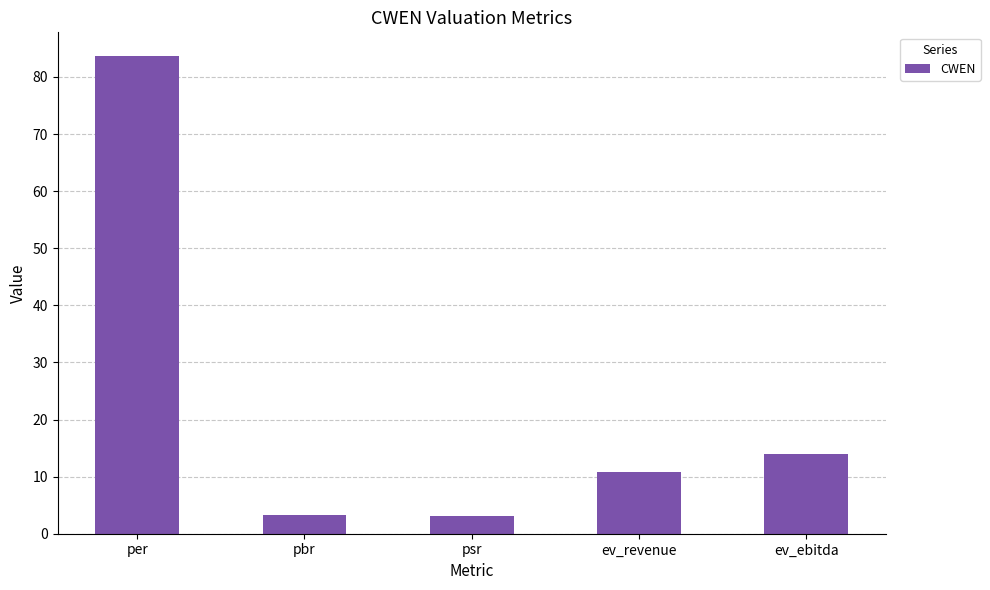

Does the chart contain stacked bars?

No